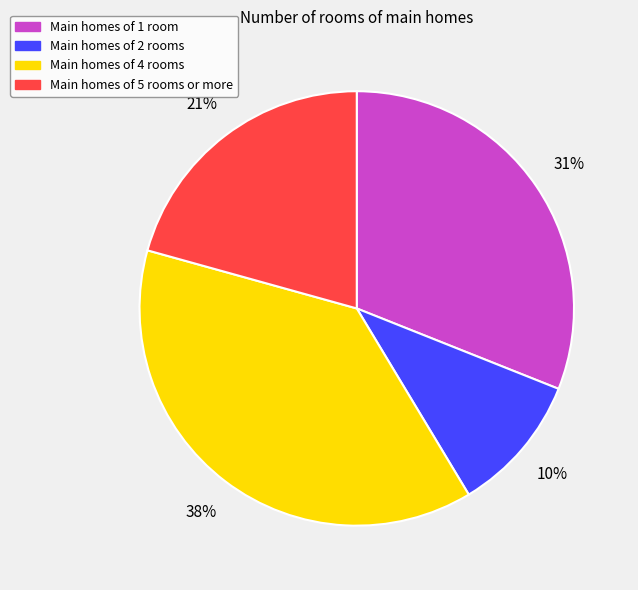

To the nearest percent, what is the difference between the largest and smallest slice percentages?

28%